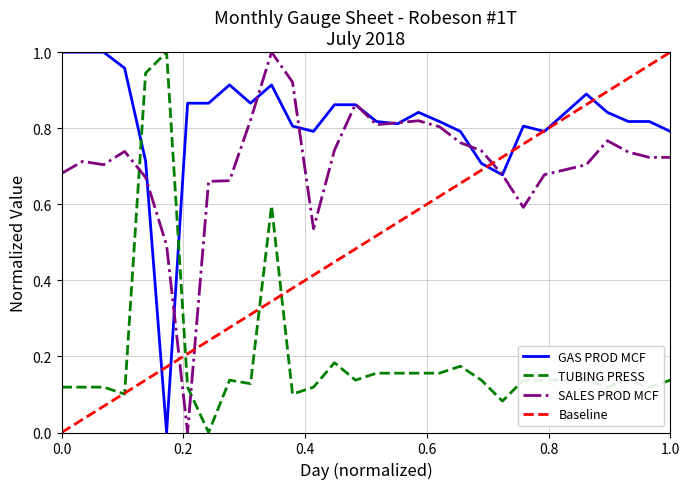

True or false: TUBING PRESS and SALES PROD MCF intersect in this chart.

True